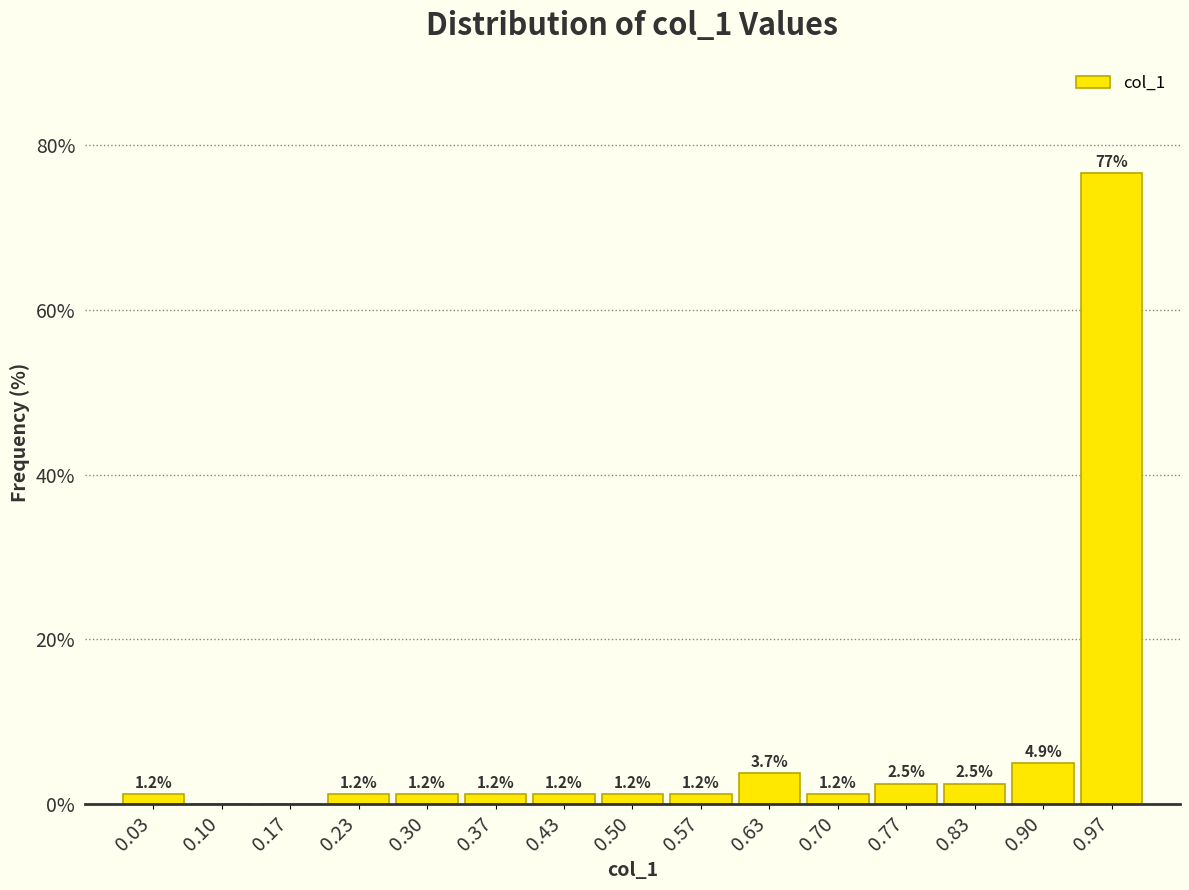

Which range on the x-axis has the tallest bar?

0.93 to 1.00